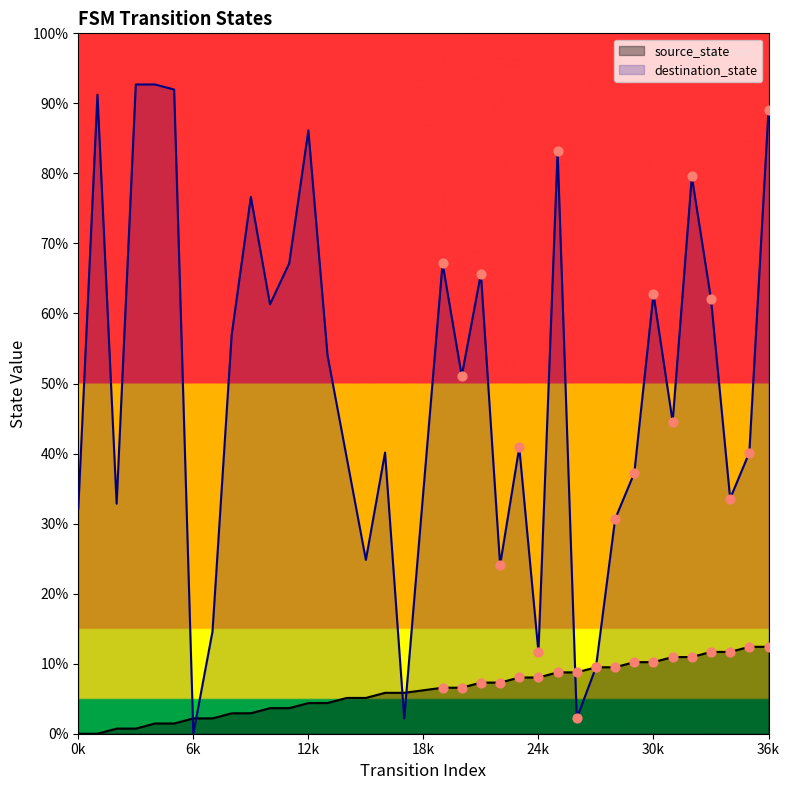

What are all the series names shown in the legend?

source_state, destination_state